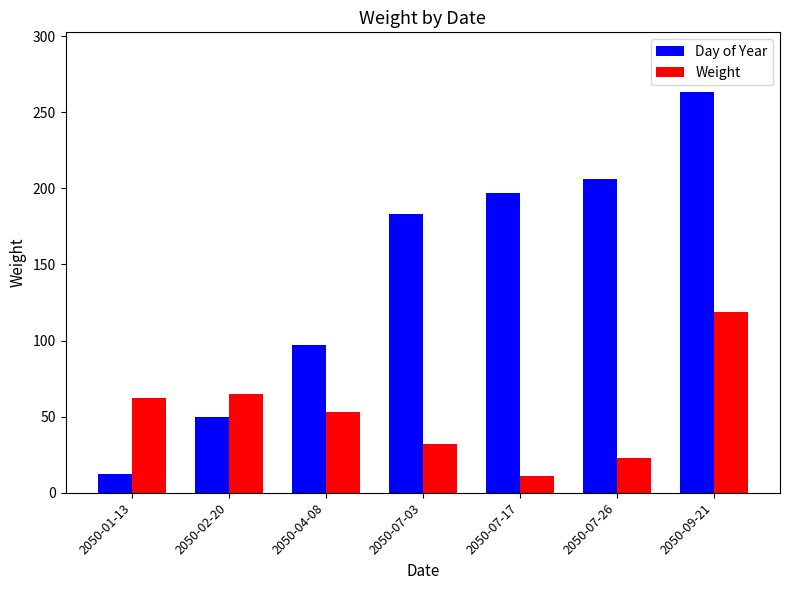

What is the label of the 3rd bar from the left?

2050-04-08